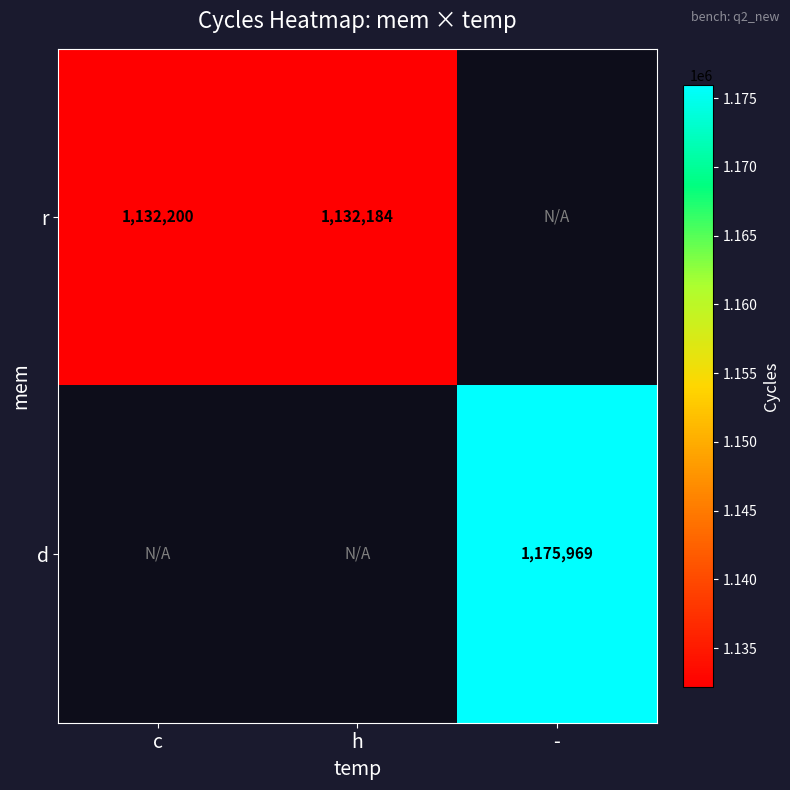

Is it true that r equals 1132184 at h?

True